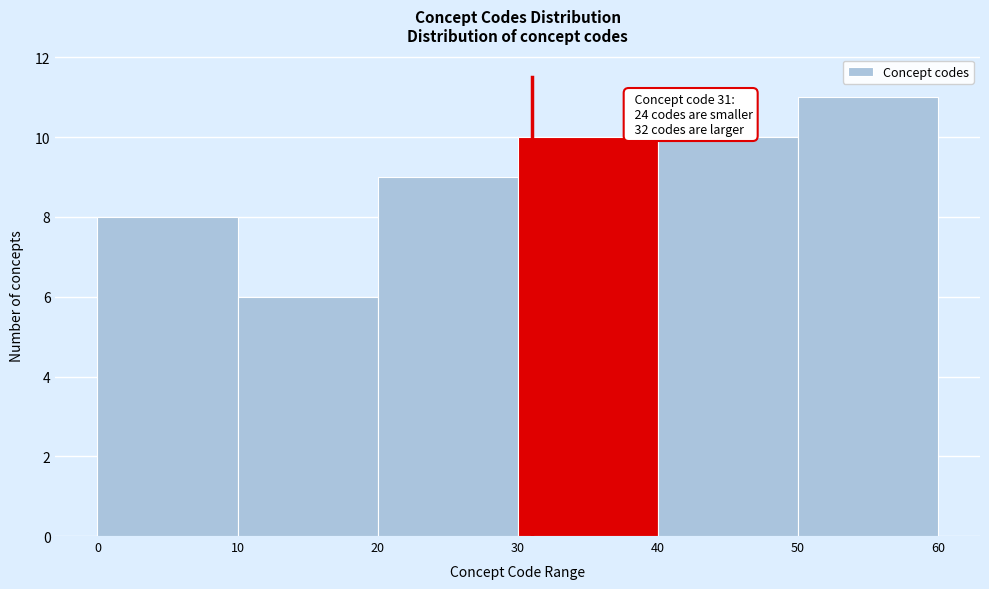

Which range on the x-axis has the tallest bar?

50 to 60